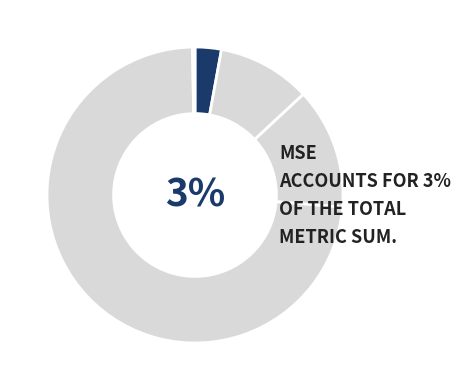

What percentage do MAPE and Training Time together represent?

83.6%